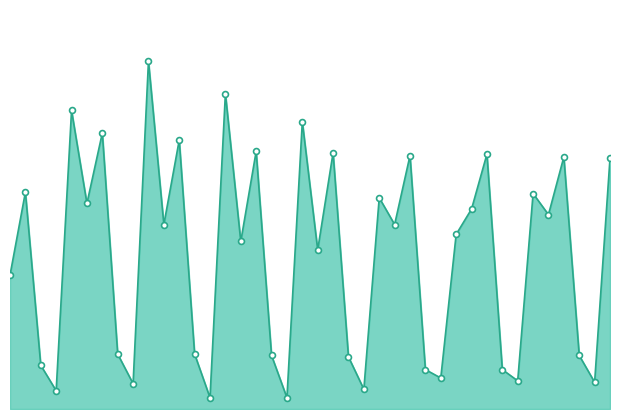

How many lines are shown in the chart?

1